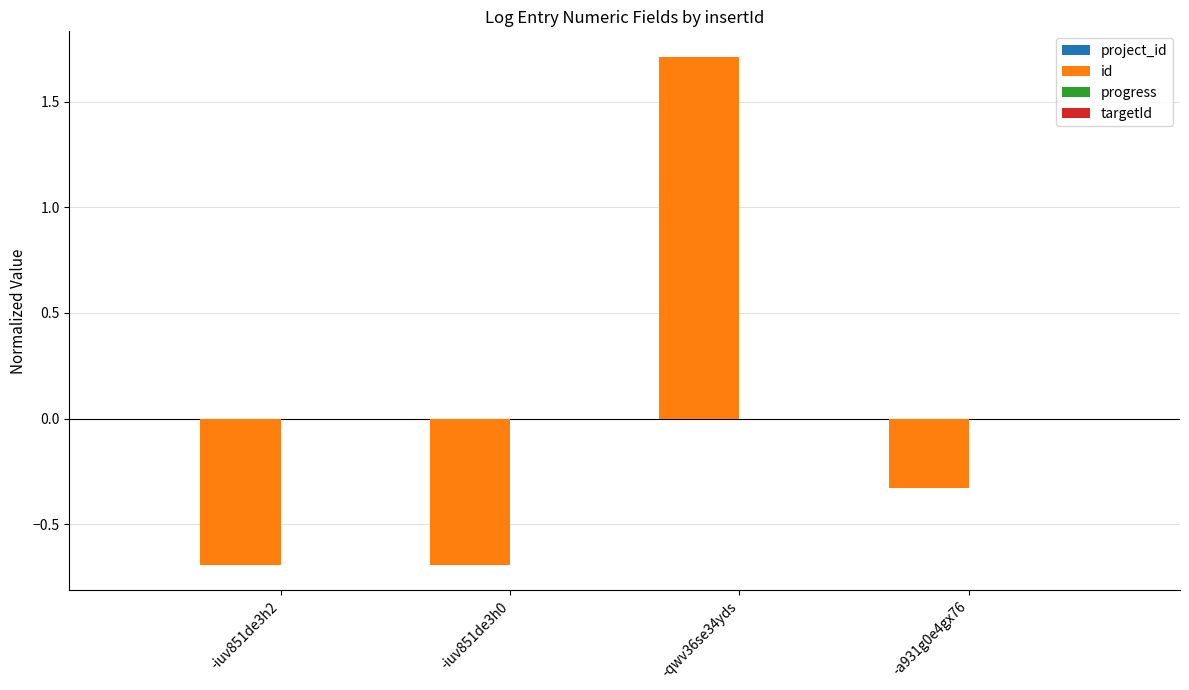

What is the label of the 2nd bar from the left?

-iuv851de3h0